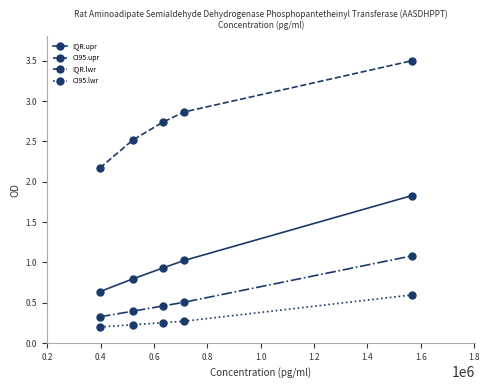

What is the value of the IQR.upr point at the 2nd from the left?

0.8